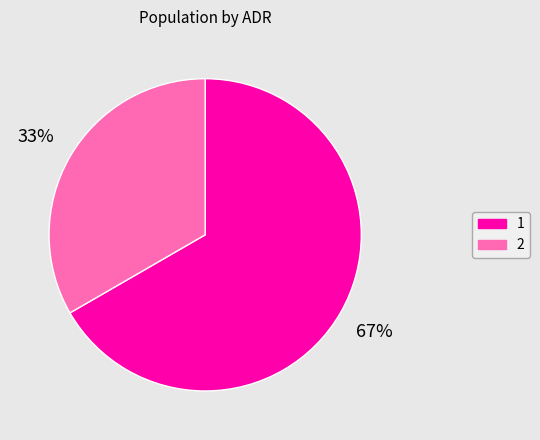

To the nearest percent, what percentage of the pie is 1?

67%